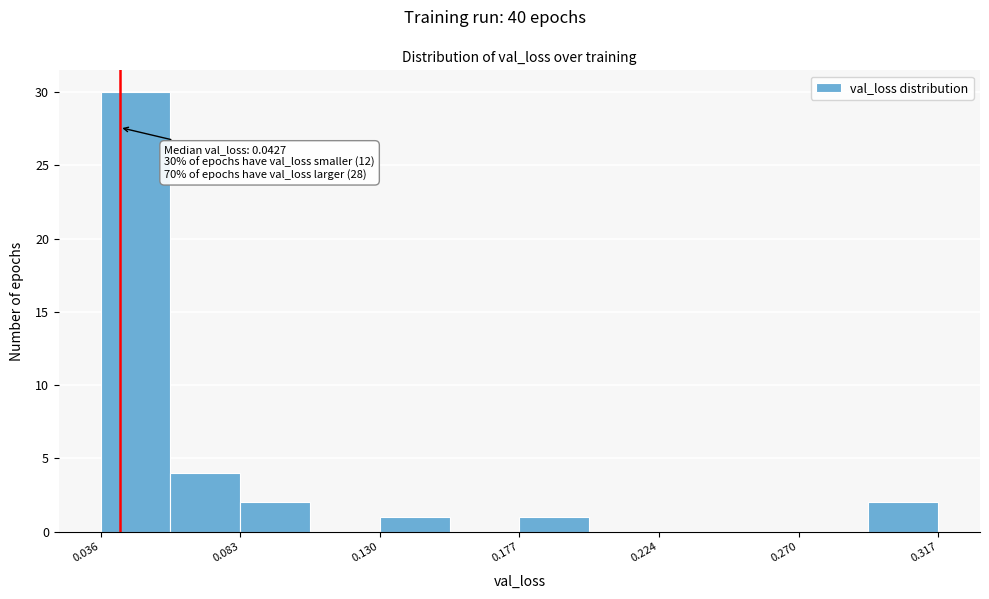

Which range on the x-axis has the tallest bar?

0.035 to 0.060